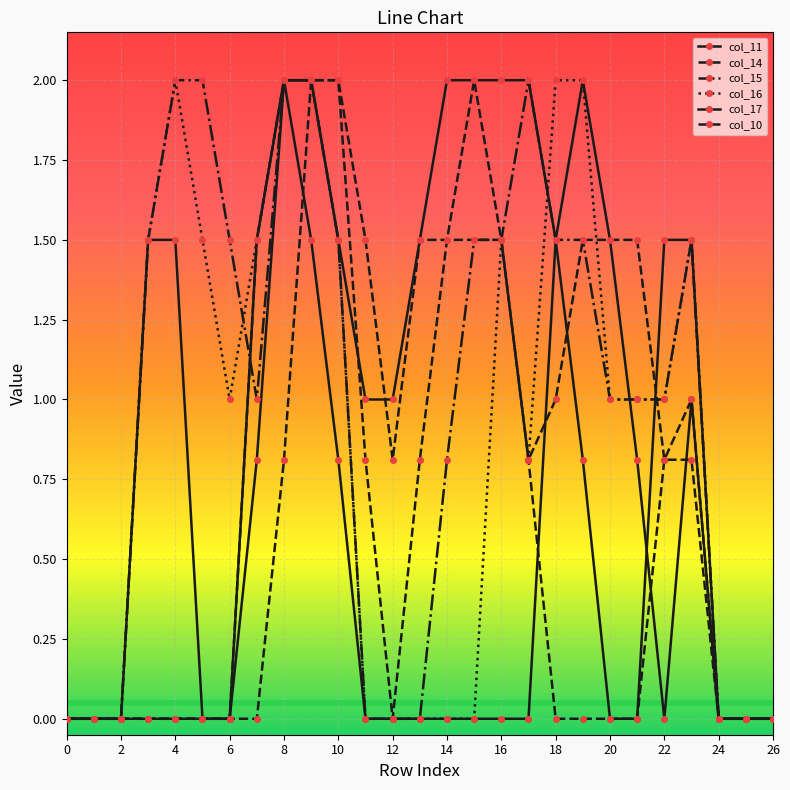

Is this an area chart (filled region under the line)?

No